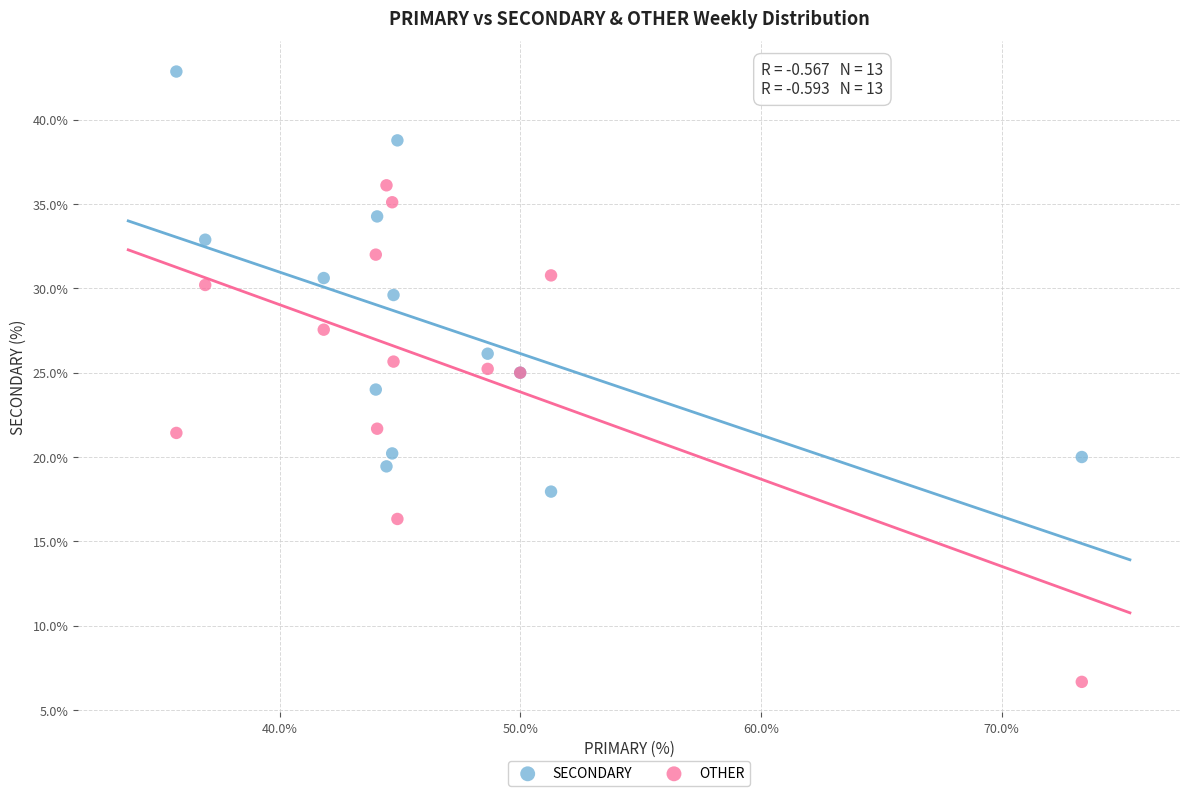

Which series has the widest spread of Y values?

OTHER